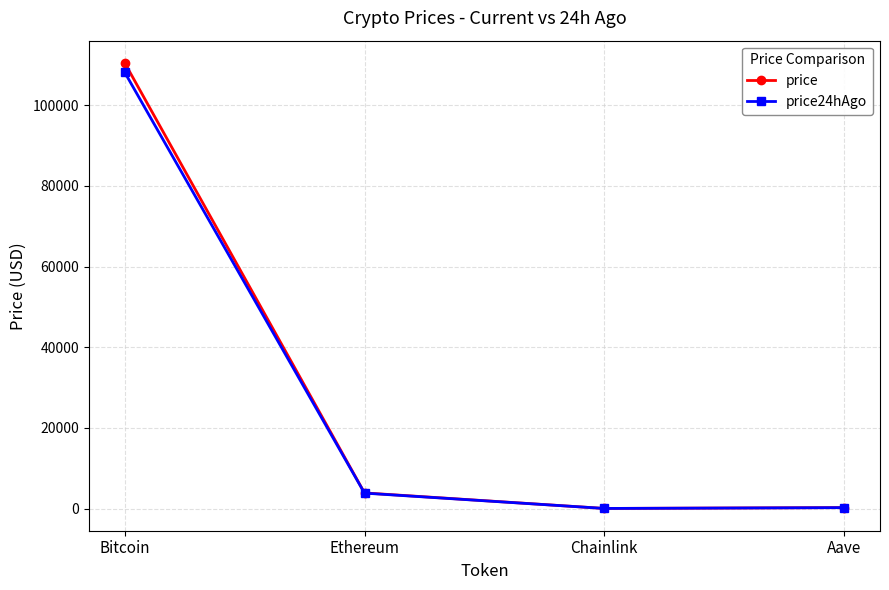

What position from the right is Chainlink?

2